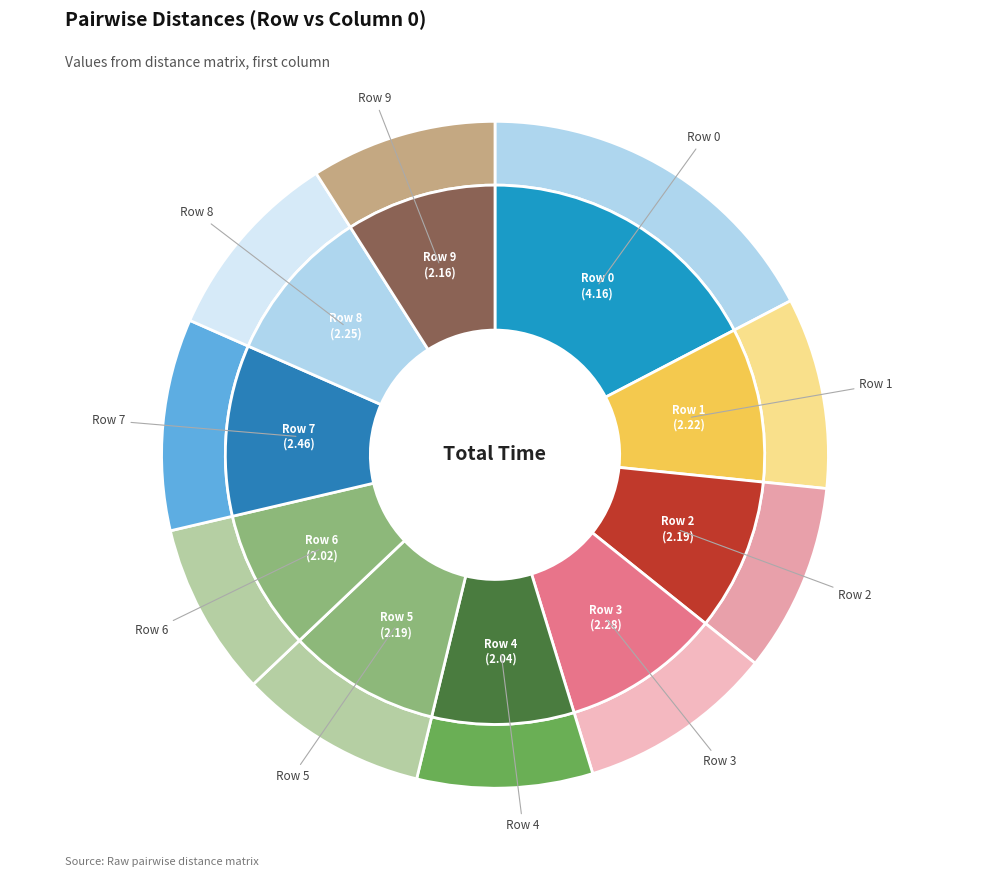

Count the number of slices in the pie.

10